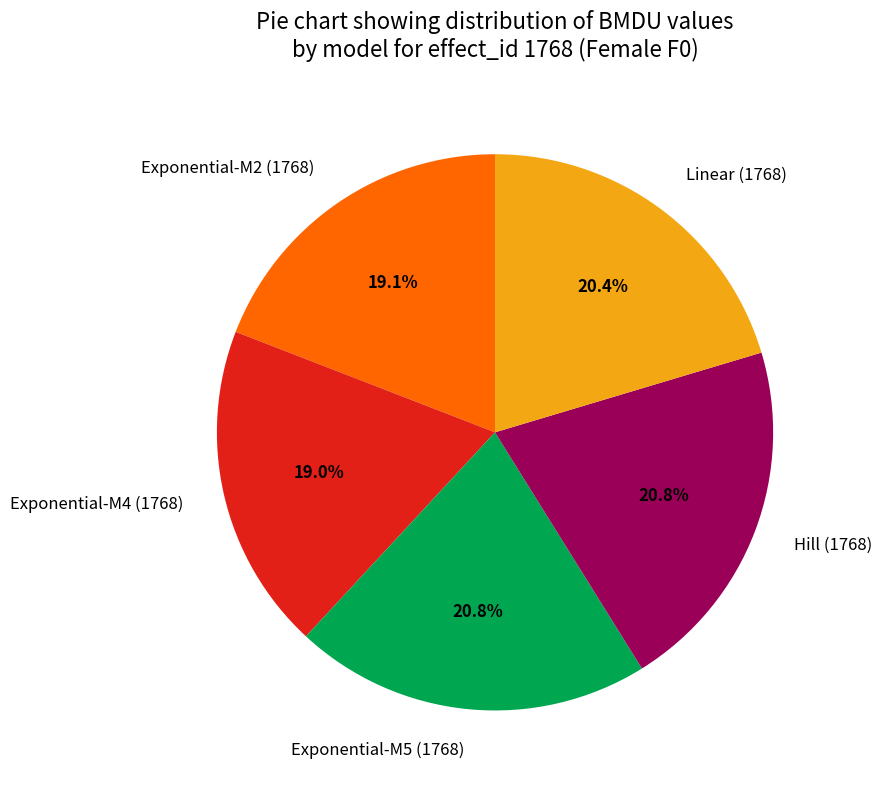

What is the ratio of the value at Exponential-M2 (1768) to the value at Exponential-M5 (1768)?

0.9